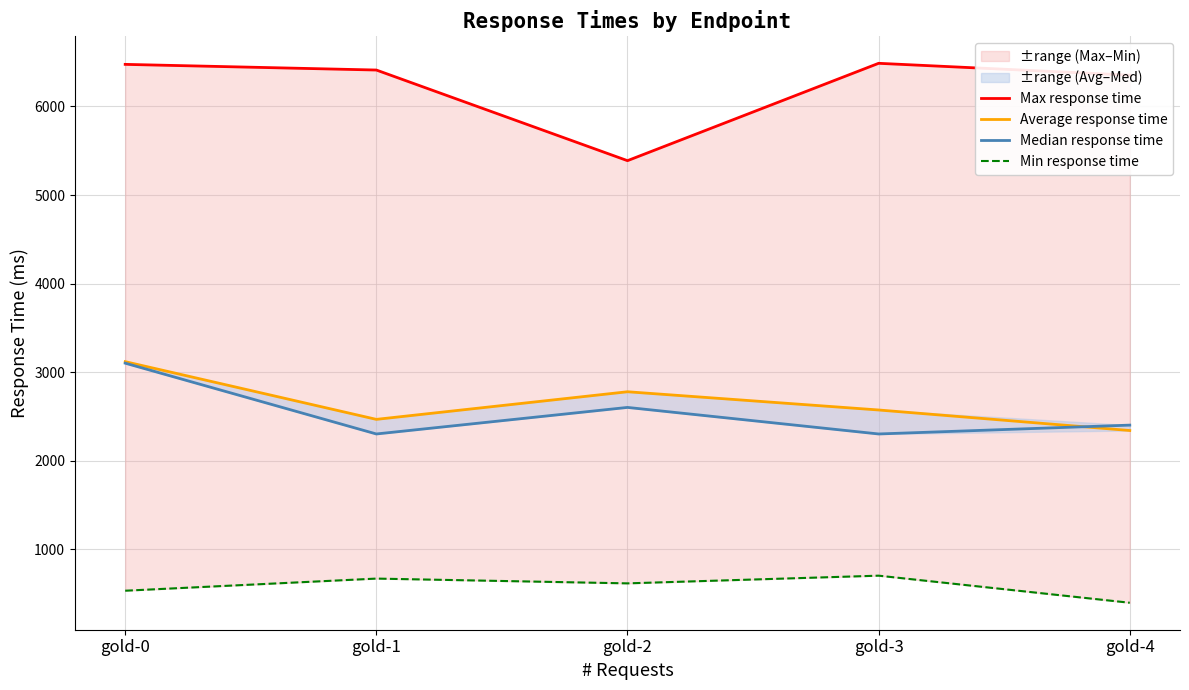

Which series changed the most between gold-1 and gold-4?

Min response time